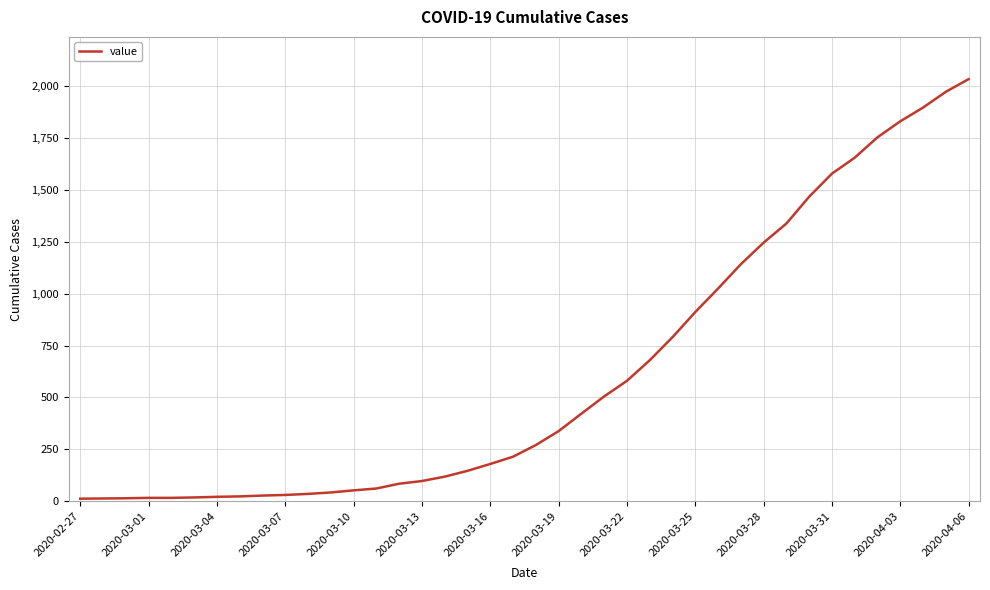

What is the difference between the maximum and minimum values?

2019